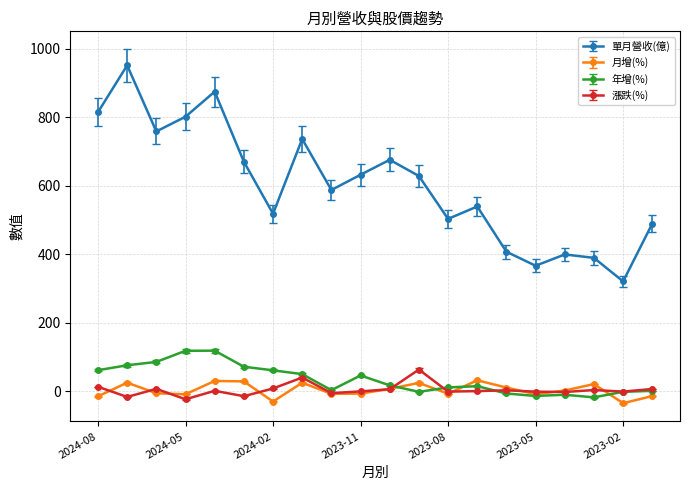

Which series ends up on top after the final intersection of 月增(%) and 漲跌(%)?

漲跌(%)